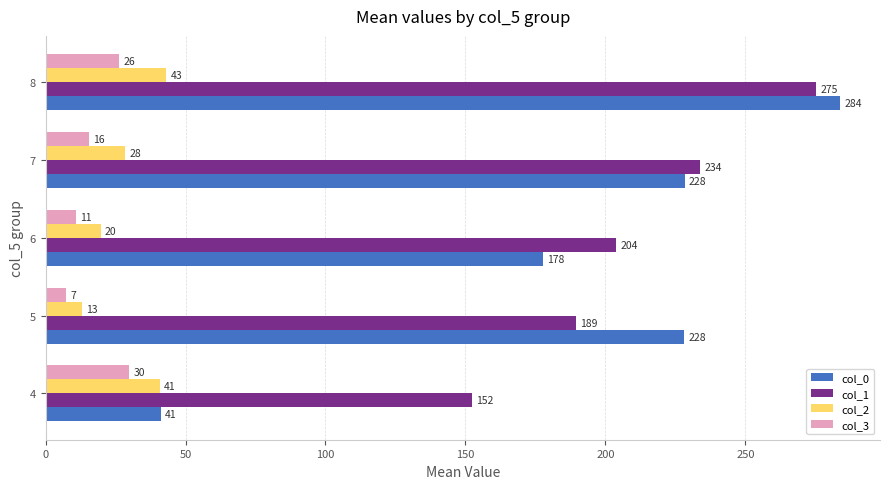

Which series has the largest range (max minus min)?

col_0